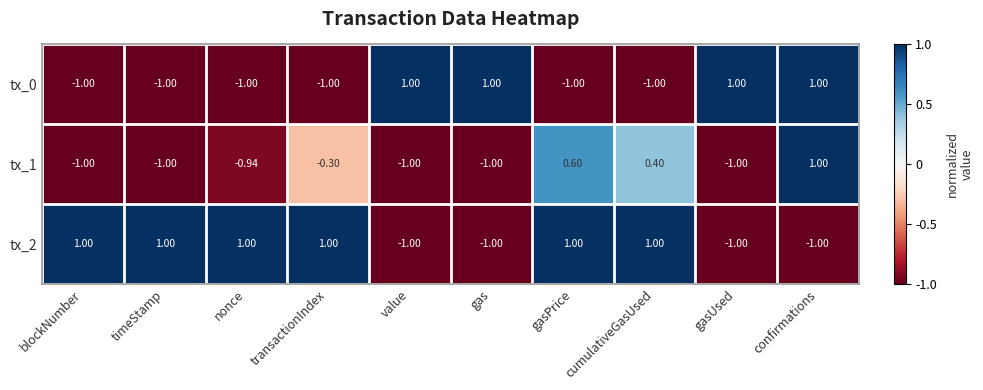

At which label does tx_1 first exceed 0?

gasPrice